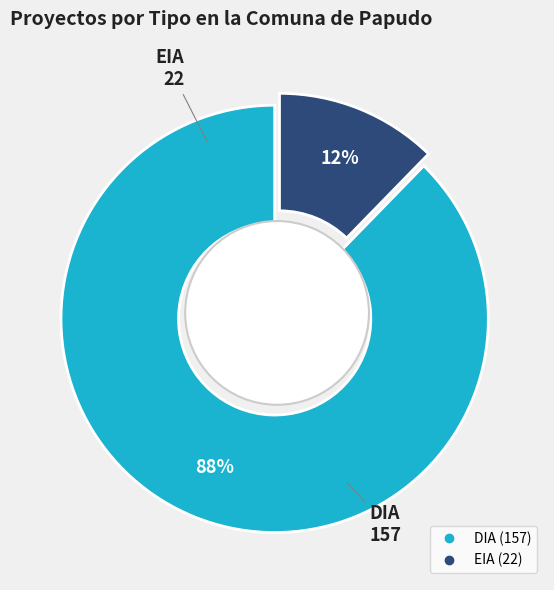

Rank the categories by value from highest to lowest.

DIA, EIA